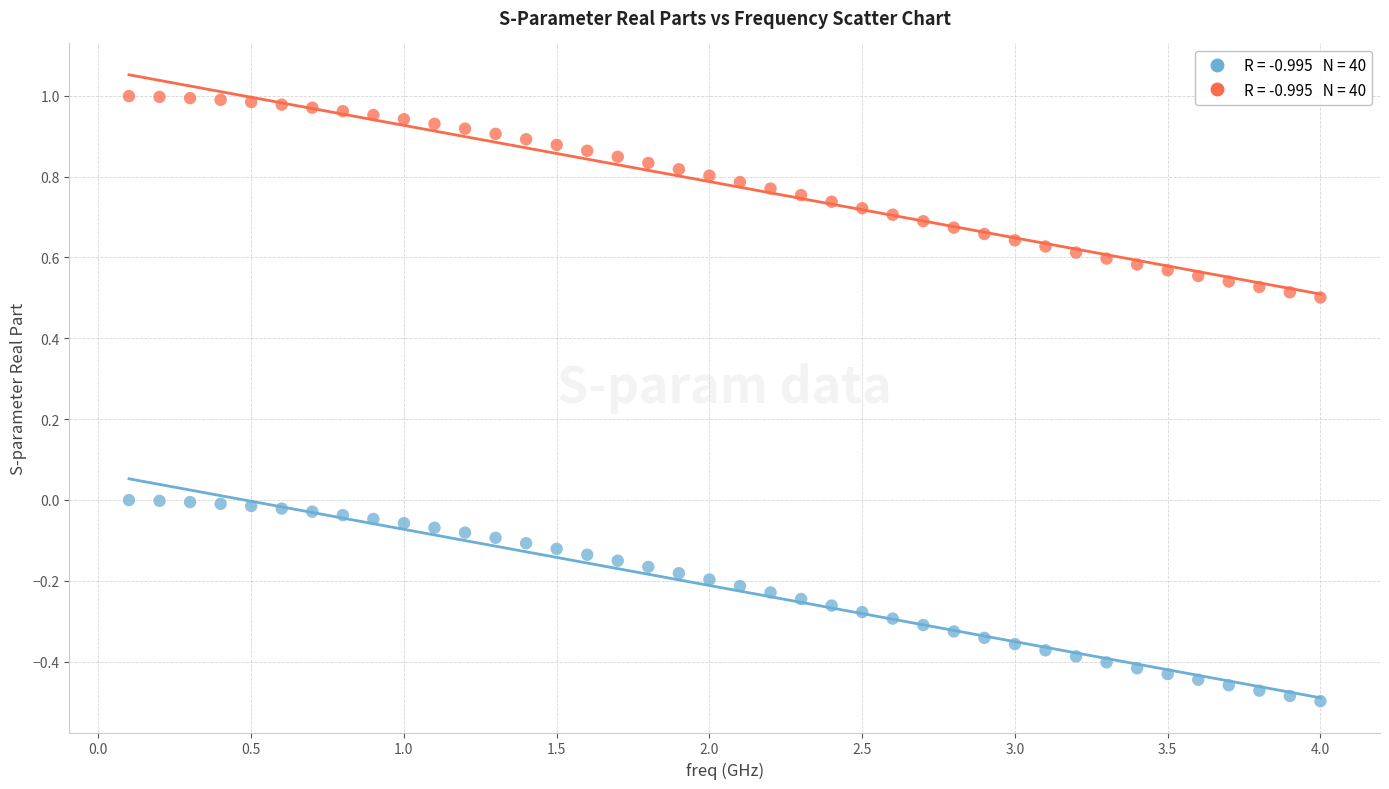

Across all data points, what is the range of Y values (max minus min)?

1.5